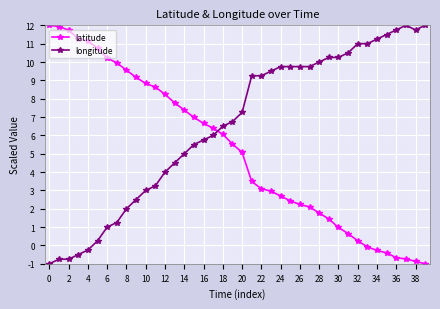

Reading left to right, extract all data points from this chart.

latitude: 12.0	11.9	11.7	11.3	11.1	10.7	10.2	10.0	9.6	9.2	8.8	8.6	8.2	7.8	7.4	7.0	6.7	6.4	6.1	5.5	5.1	3.5	3.1	3.0	2.7	2.4	2.2	2.1	1.8	1.4	1.0	0.6	0.3	-0.1	-0.3	-0.4	-0.7	-0.7	-0.9	-1.0
longitude: -1.0	-0.7	-0.7	-0.5	-0.2	0.2	1.0	1.3	2.0	2.5	3.0	3.2	4.0	4.5	5.0	5.5	5.8	6.0	6.5	6.7	7.2	9.2	9.2	9.5	9.7	9.7	9.7	9.7	10.0	10.3	10.3	10.5	11.0	11.0	11.2	11.5	11.7	12.0	11.7	12.0